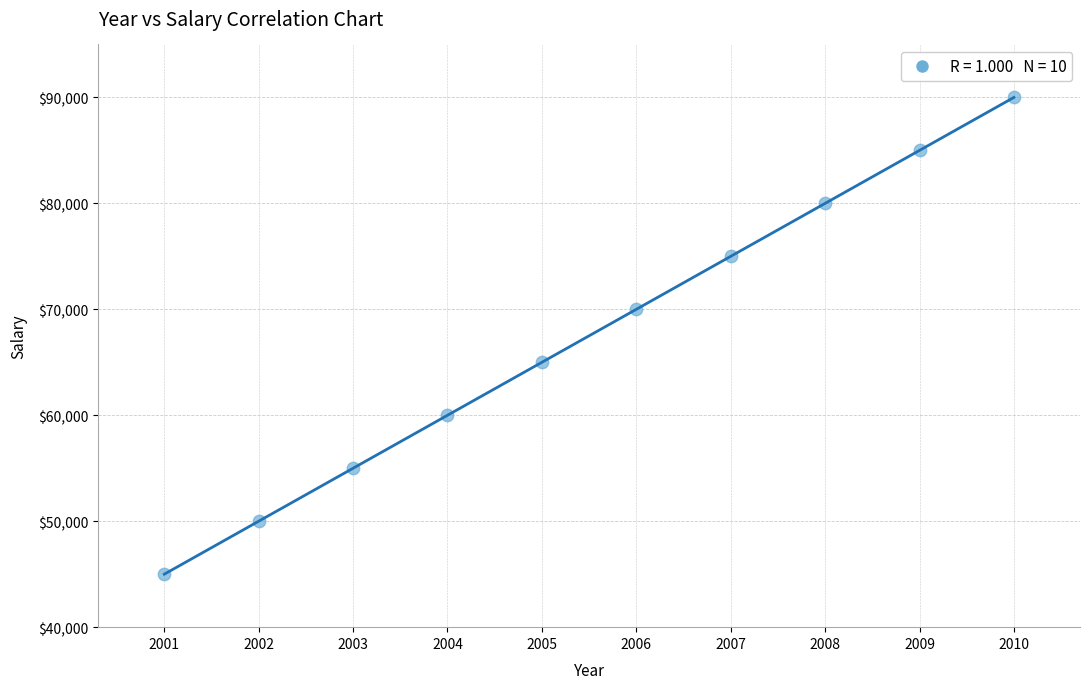

What is the range of X values (max minus min)?

9